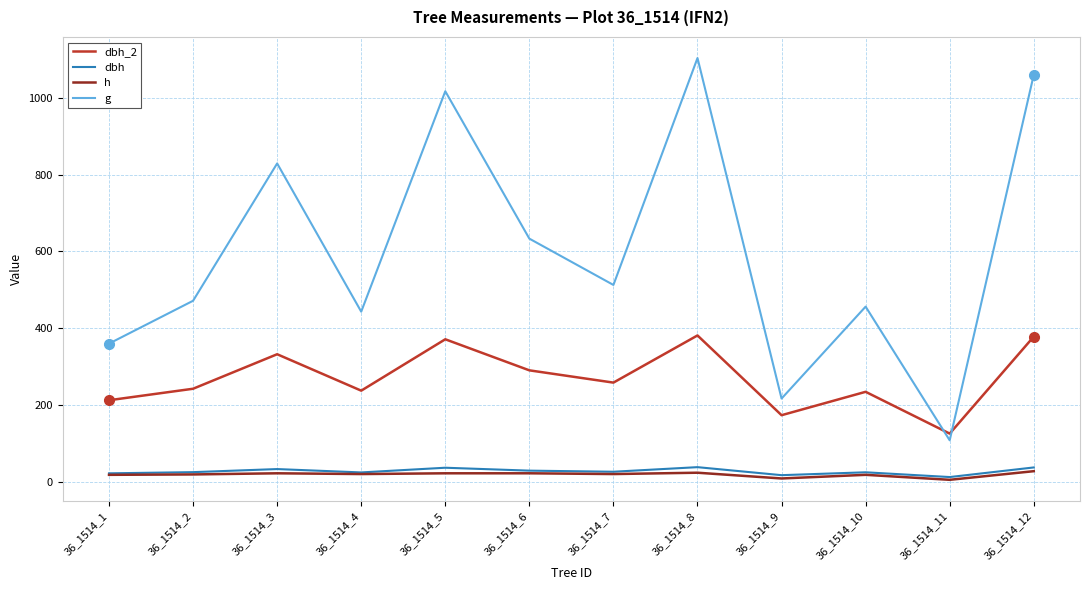

Which series has the largest total across all categories?

g